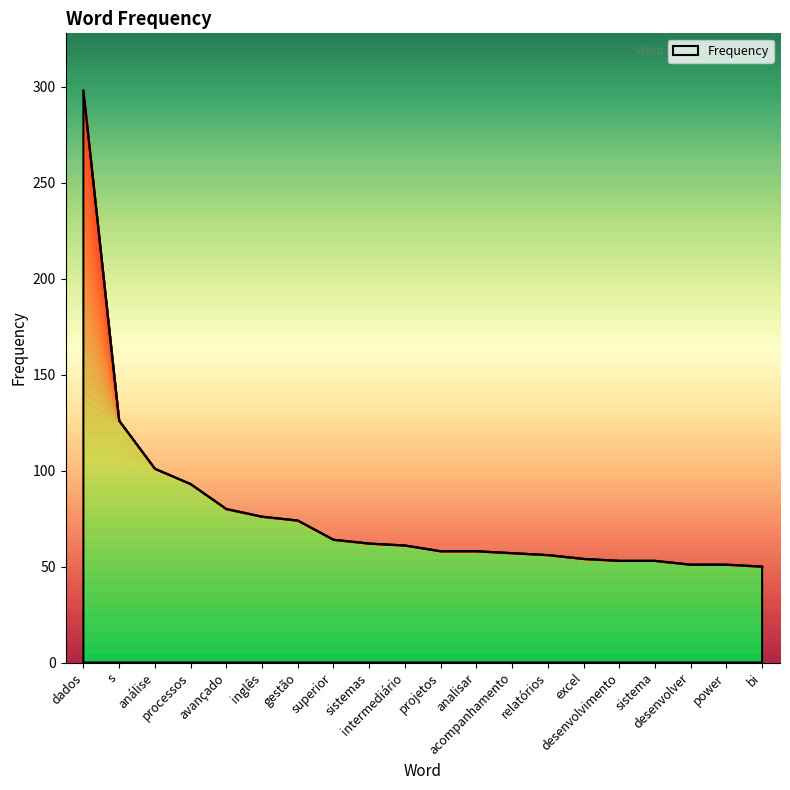

Where is the data nearest to the value 174?

s